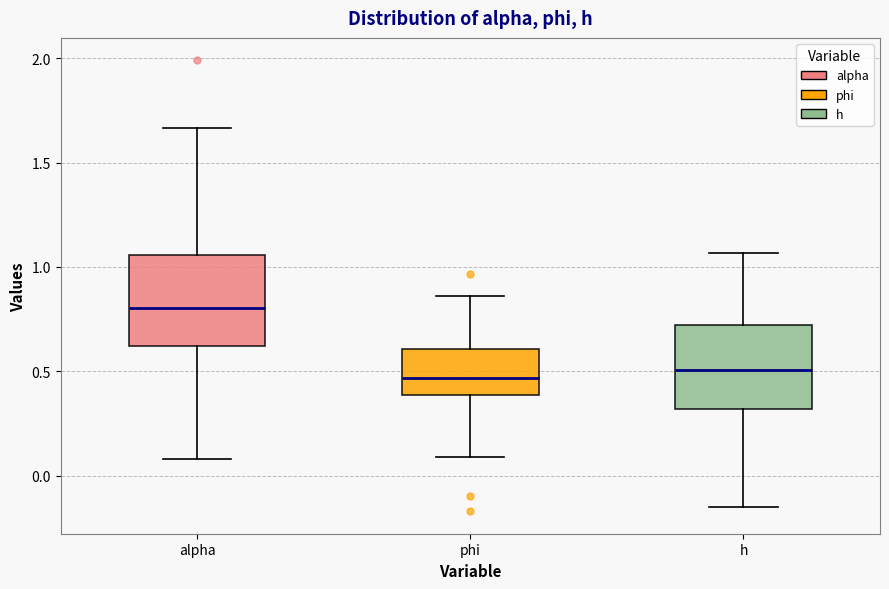

Reading left to right, read every box against the y-axis: the position of its median line, the range the box covers, and the ends of its whiskers. The values are not printed on the chart, so give them approximately, as read against the axis.

alpha: median 0.80, box 0.60 to 1.05, whiskers 0.10 to 1.65
phi: median 0.45, box 0.40 to 0.60, whiskers 0.10 to 0.85
h: median 0.50, box 0.30 to 0.70, whiskers -0.15 to 1.05